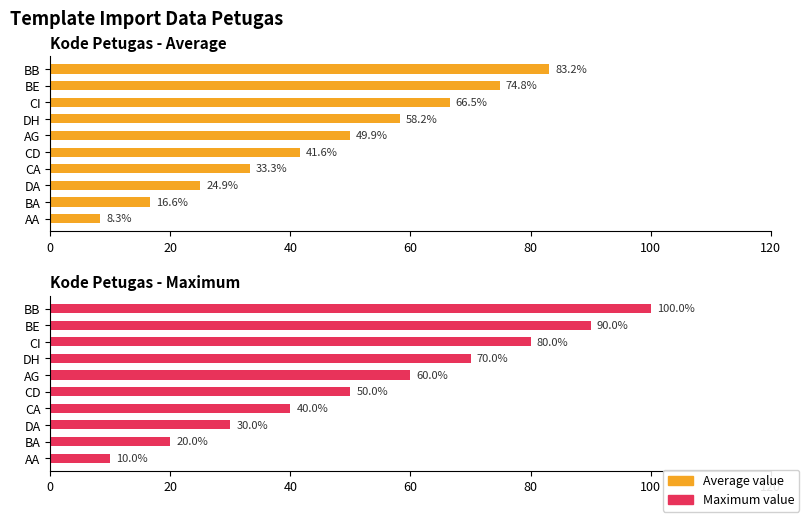

What are all the series names shown in the legend?

Average value, Maximum value